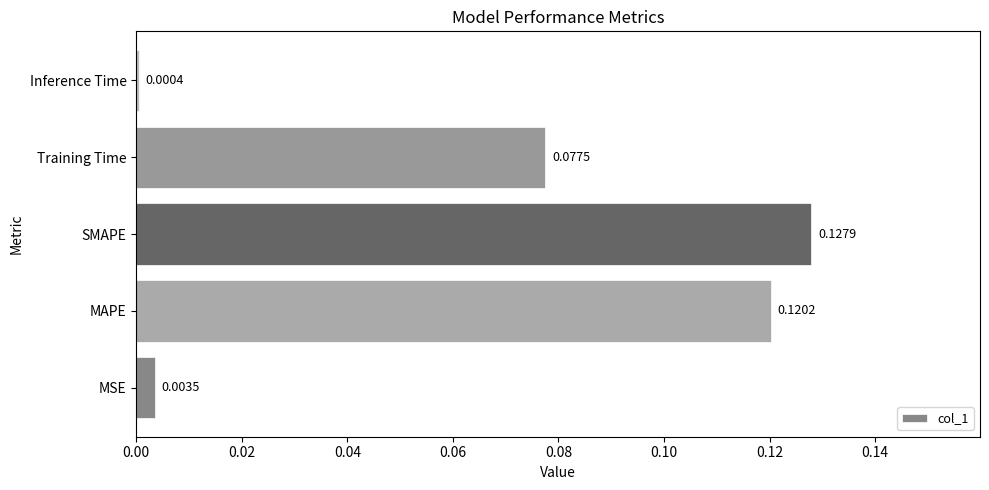

Are the bars horizontal?

Yes